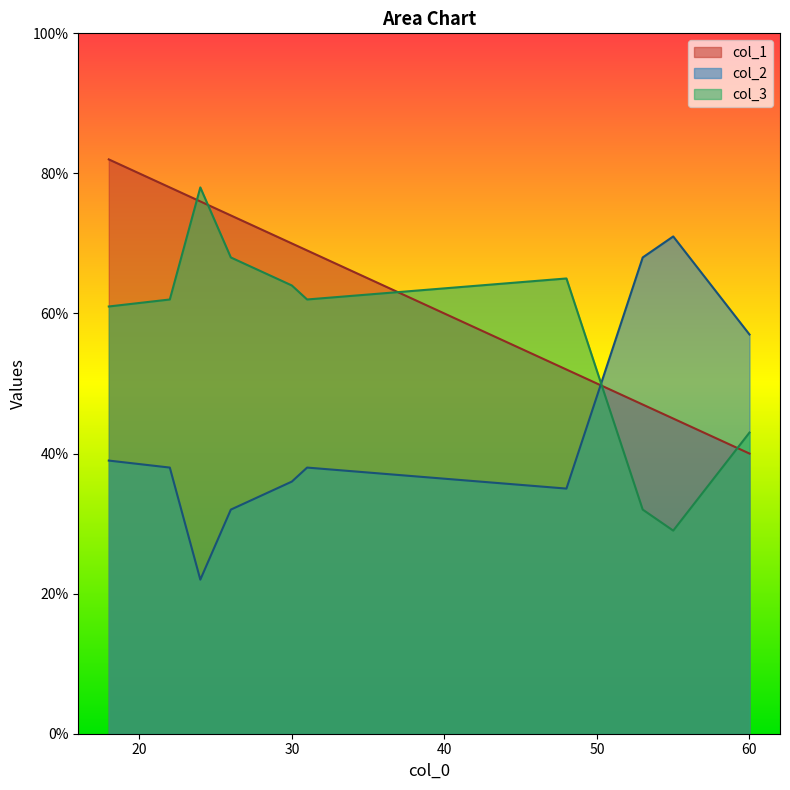

Reading left to right, list all the values displayed in this chart.

col_1: 26=74	55=45	30=70	22=78	60=40	48=52	53=47	18=82	31=69	24=76
col_2: 26=32	55=71	30=36	22=38	60=57	48=35	53=68	18=39	31=38	24=22
col_3: 26=68	55=29	30=64	22=62	60=43	48=65	53=32	18=61	31=62	24=78